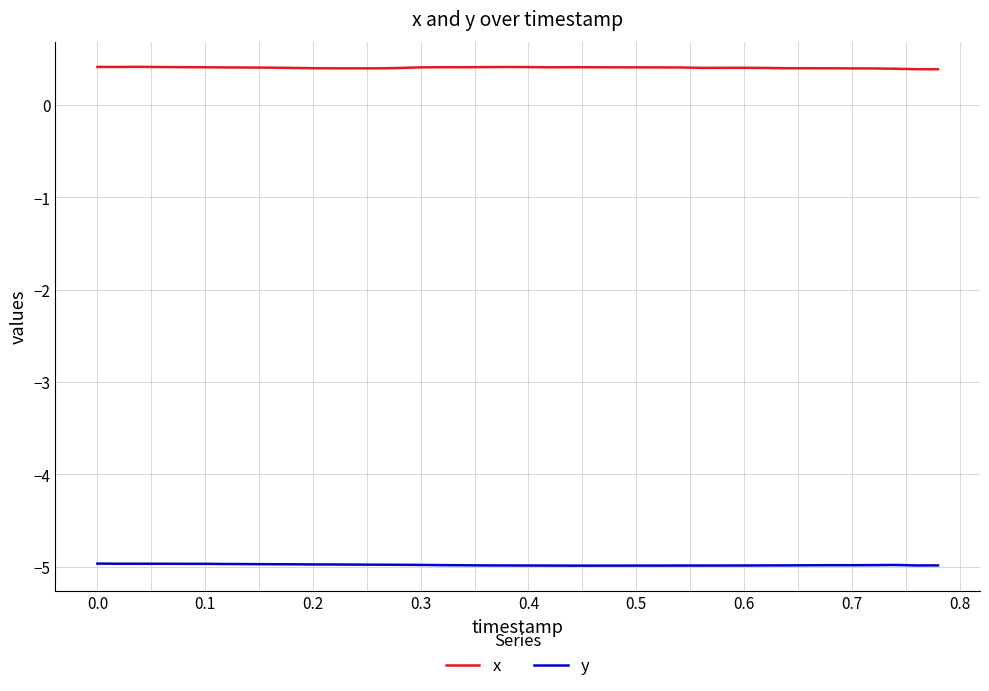

Which series has the largest total across all categories?

x